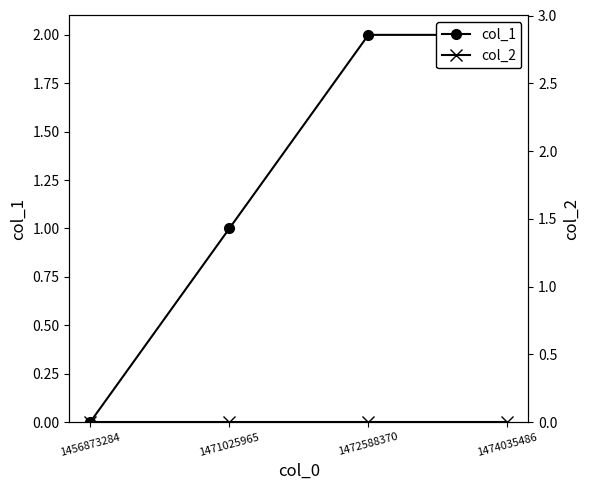

Count the col_1 values in the range 1 to 2.

3